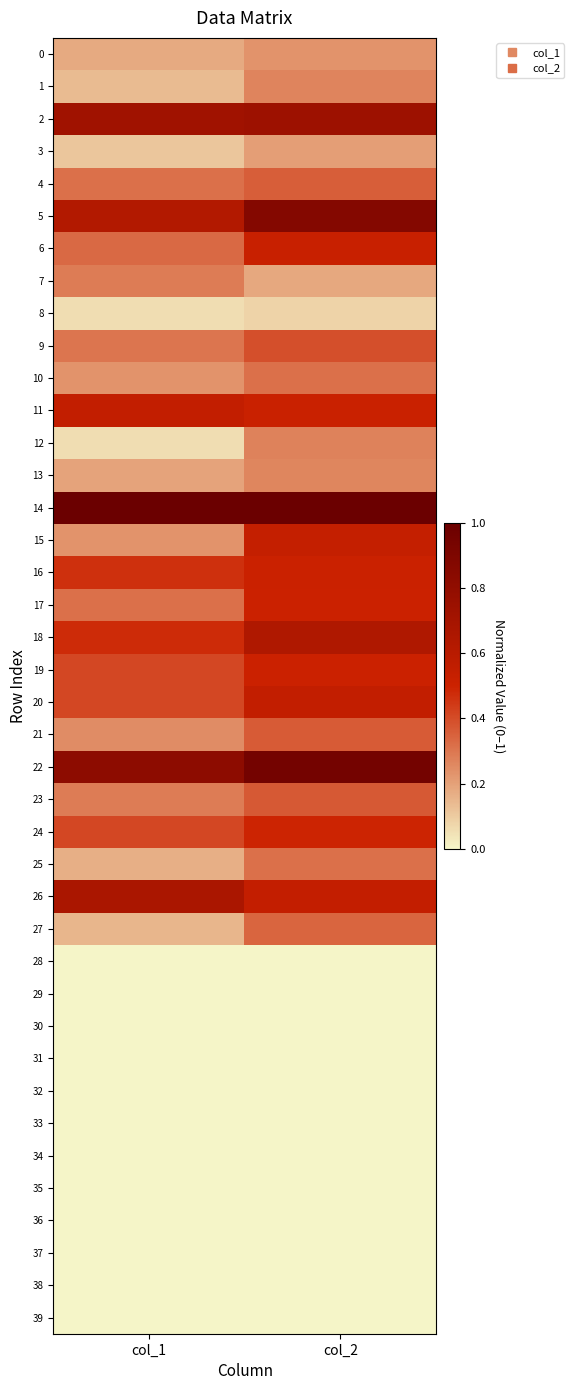

What is the maximum value shown in the chart?

1.0